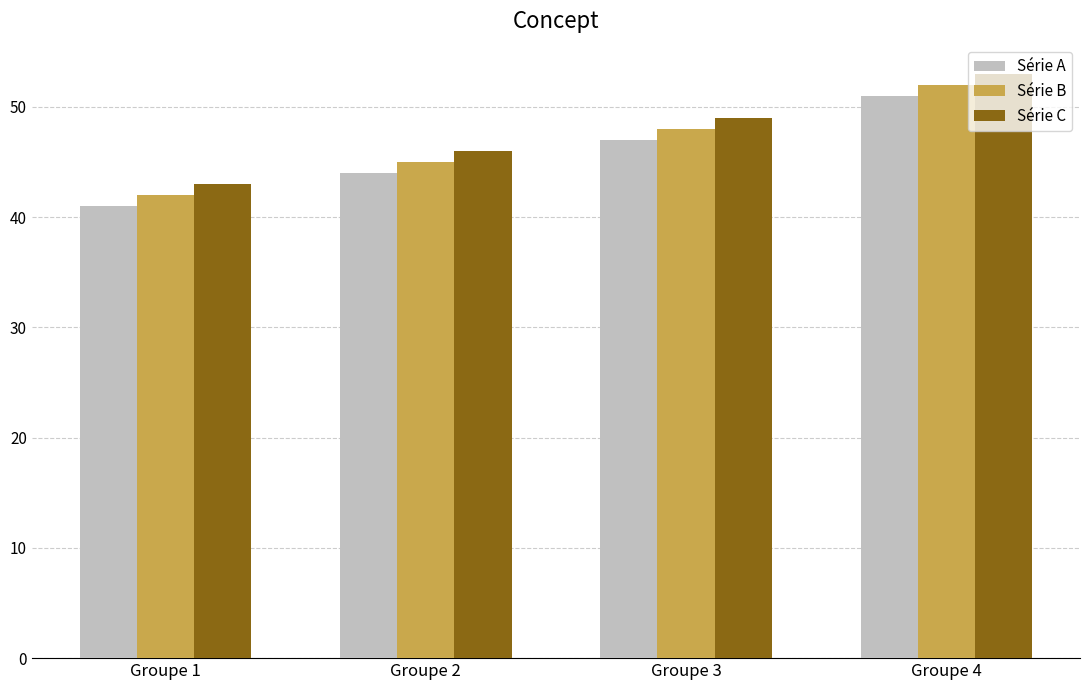

List the labels in order of Série C value, smallest first.

Groupe 1, Groupe 2, Groupe 3, Groupe 4